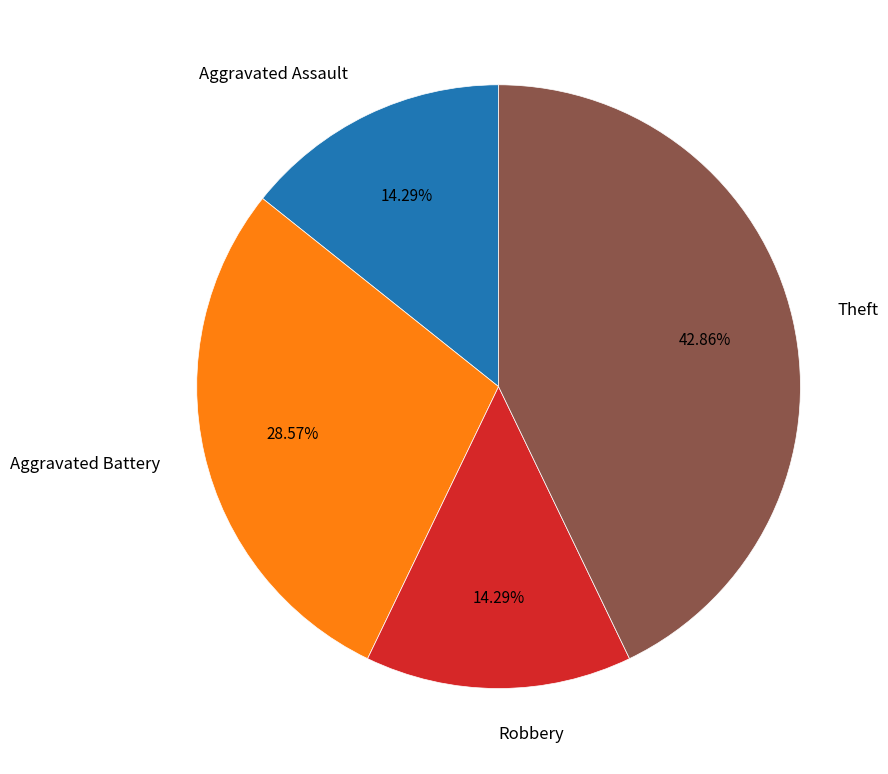

Combined, what portion of the pie is Aggravated Battery and Aggravated Assault?

42.9%